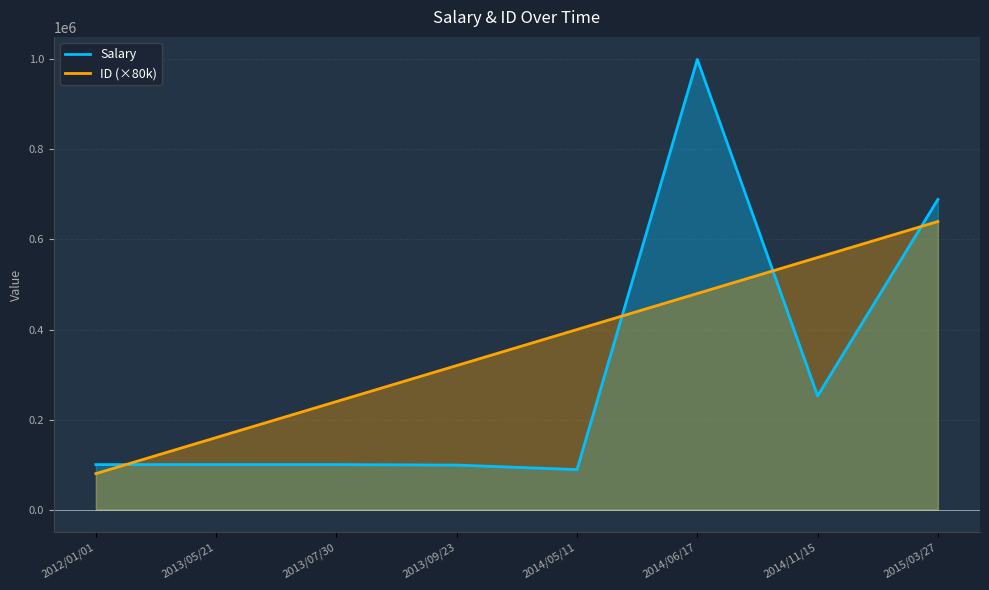

True or false: ID (×80k) and Salary cross at least once.

True